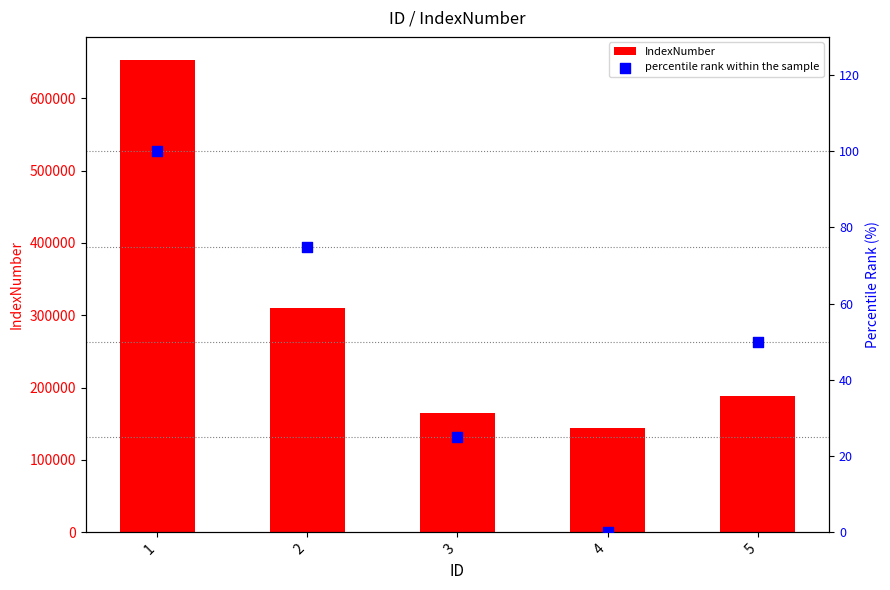

Which series has the largest Y range (max minus min)?

IndexNumber